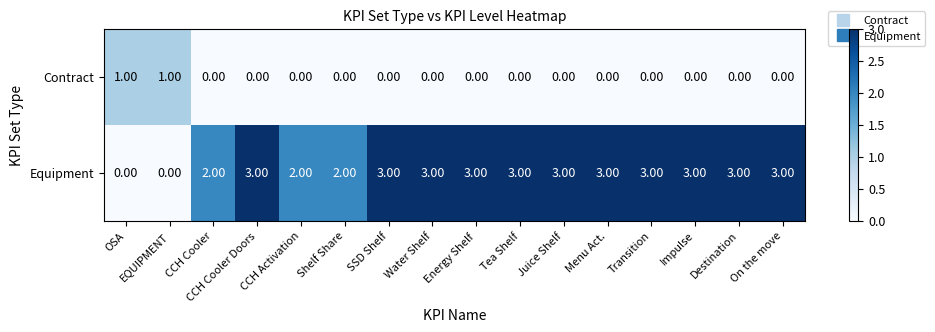

Which series has the largest range (max minus min)?

Equipment